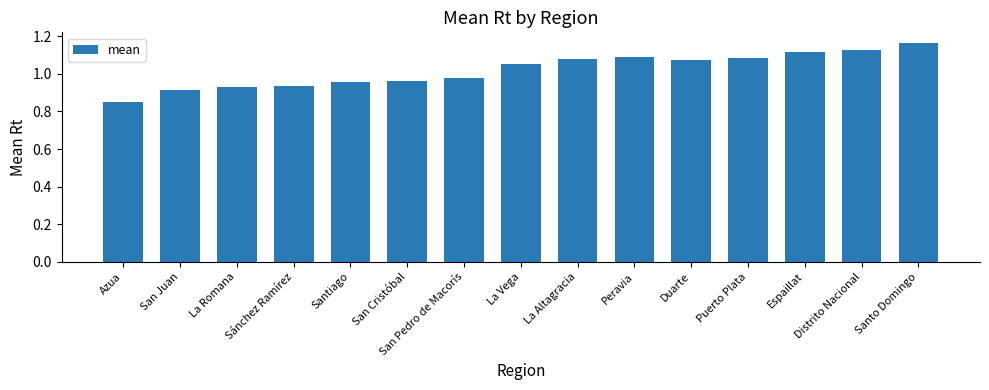

What is the label of the 13th bar from the right?

La Romana